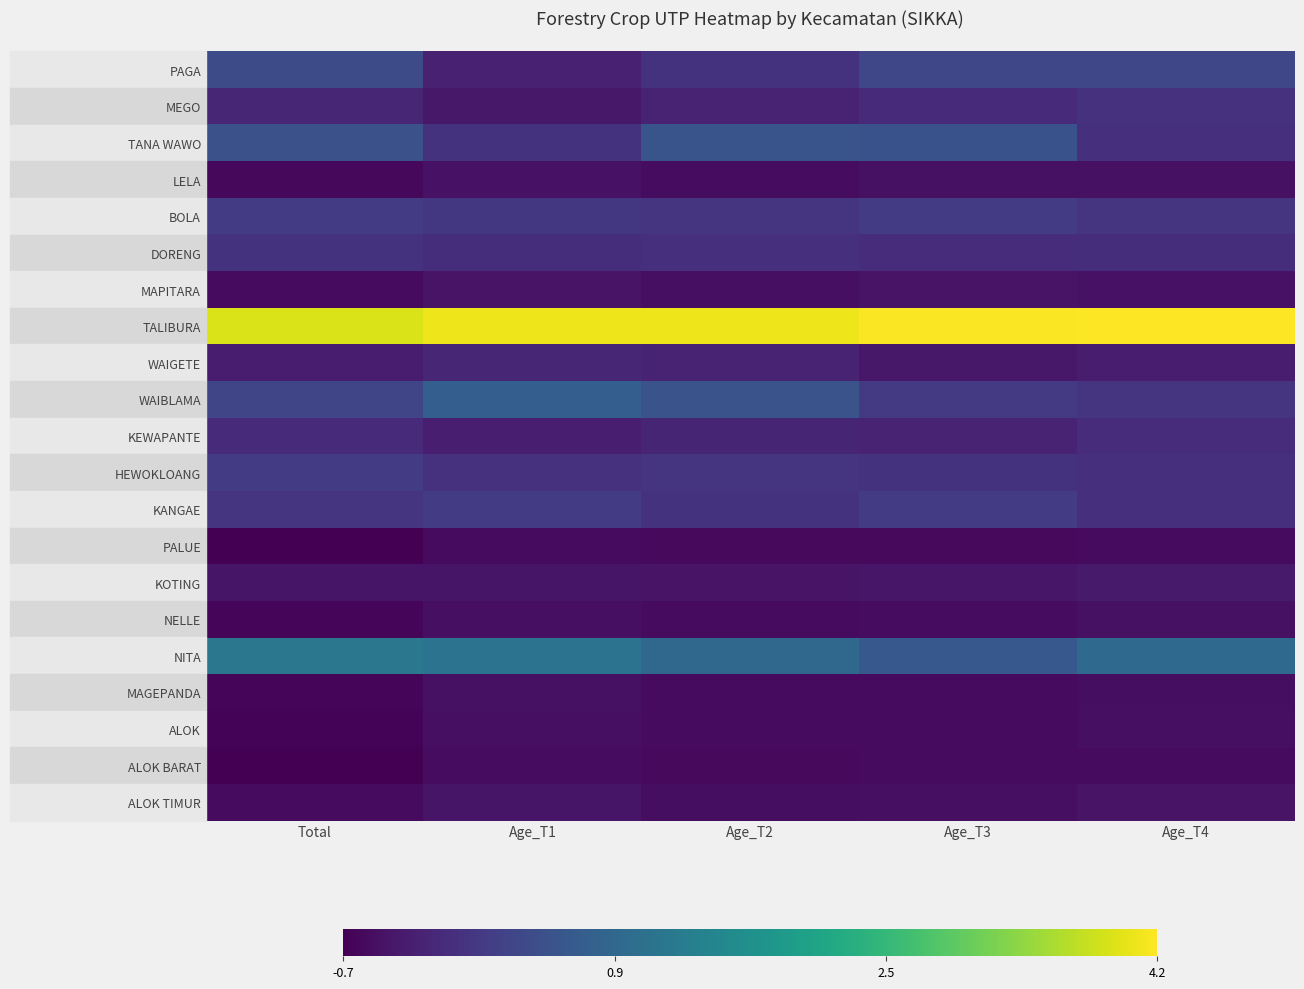

Reading right to left, extract all data points from this chart.

PAGA: Age_T4=0.3	Age_T3=0.3	Age_T2=-0.0	Age_T1=-0.3	Total=0.4
MEGO: Age_T4=-0.0	Age_T3=-0.2	Age_T2=-0.3	Age_T1=-0.4	Total=-0.2
TANA WAWO: Age_T4=-0.0	Age_T3=0.5	Age_T2=0.5	Age_T1=-0.0	Total=0.5
LELA: Age_T4=-0.5	Age_T3=-0.5	Age_T2=-0.6	Age_T1=-0.5	Total=-0.6
BOLA: Age_T4=0.0	Age_T3=0.1	Age_T2=0.0	Age_T1=0.1	Total=0.1
DORENG: Age_T4=-0.1	Age_T3=-0.1	Age_T2=-0.1	Age_T1=-0.1	Total=-0.0
MAPITARA: Age_T4=-0.5	Age_T3=-0.5	Age_T2=-0.5	Age_T1=-0.5	Total=-0.6
TALIBURA: Age_T4=4.2	Age_T3=4.1	Age_T2=4.1	Age_T1=4.0	Total=3.9
WAIGETE: Age_T4=-0.4	Age_T3=-0.4	Age_T2=-0.3	Age_T1=-0.2	Total=-0.4
WAIBLAMA: Age_T4=0.0	Age_T3=0.1	Age_T2=0.5	Age_T1=0.7	Total=0.3
KEWAPANTE: Age_T4=-0.1	Age_T3=-0.2	Age_T2=-0.2	Age_T1=-0.3	Total=-0.1
HEWOKLOANG: Age_T4=-0.0	Age_T3=-0.0	Age_T2=-0.0	Age_T1=-0.0	Total=0.1
KANGAE: Age_T4=-0.1	Age_T3=0.1	Age_T2=-0.0	Age_T1=0.1	Total=0.0
PALUE: Age_T4=-0.6	Age_T3=-0.6	Age_T2=-0.6	Age_T1=-0.6	Total=-0.7
KOTING: Age_T4=-0.4	Age_T3=-0.4	Age_T2=-0.5	Age_T1=-0.5	Total=-0.5
NELLE: Age_T4=-0.5	Age_T3=-0.6	Age_T2=-0.6	Age_T1=-0.5	Total=-0.7
NITA: Age_T4=0.9	Age_T3=0.6	Age_T2=0.9	Age_T1=1.1	Total=1.2
MAGEPANDA: Age_T4=-0.6	Age_T3=-0.6	Age_T2=-0.6	Age_T1=-0.5	Total=-0.7
ALOK: Age_T4=-0.5	Age_T3=-0.6	Age_T2=-0.6	Age_T1=-0.5	Total=-0.7
ALOK BARAT: Age_T4=-0.6	Age_T3=-0.6	Age_T2=-0.6	Age_T1=-0.6	Total=-0.7
ALOK TIMUR: Age_T4=-0.5	Age_T3=-0.5	Age_T2=-0.6	Age_T1=-0.5	Total=-0.6